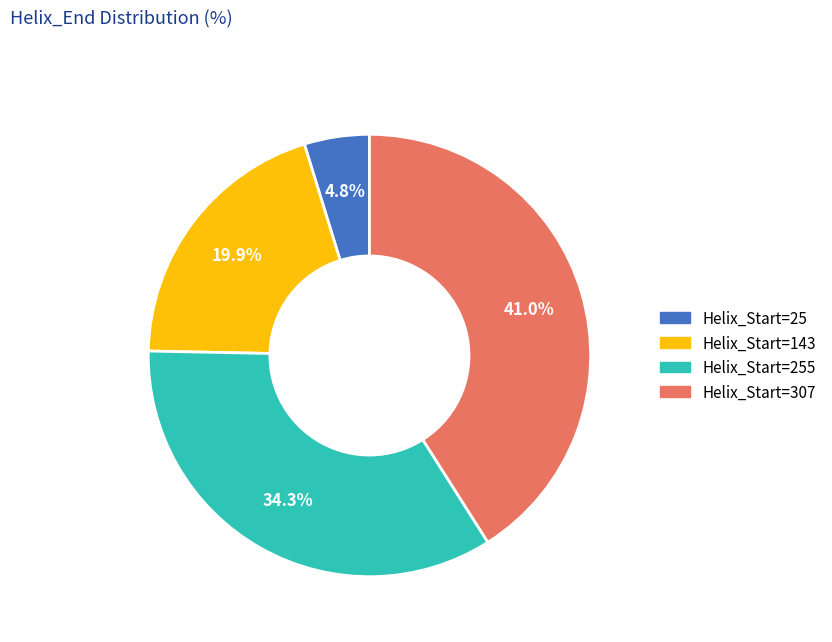

Does any single category account for the majority?

No